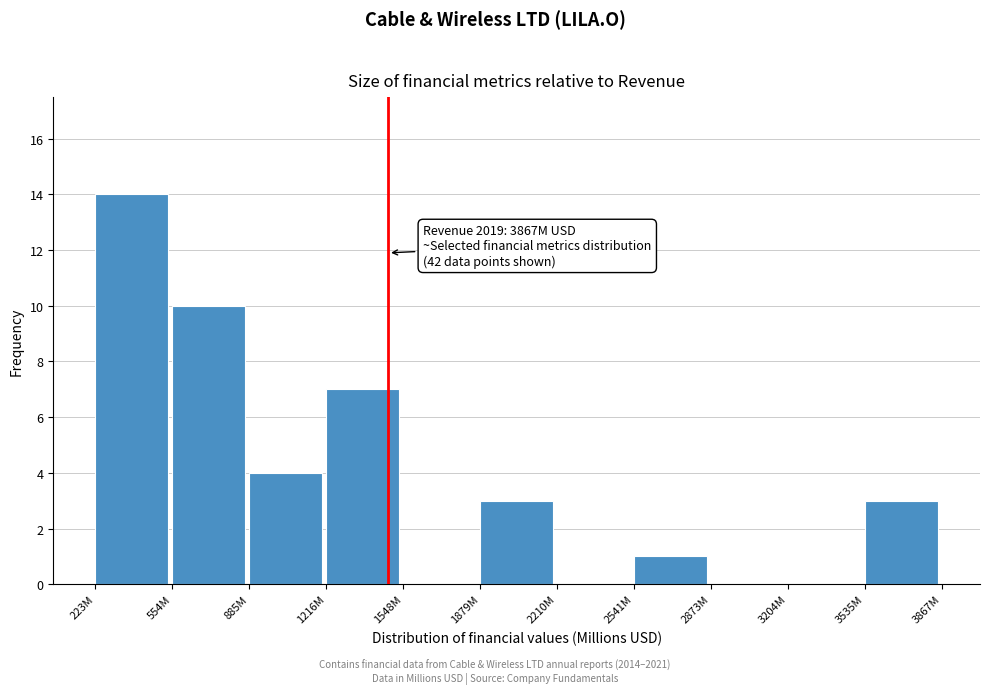

Reading left to right, transcribe all the data shown in this chart.

223M=14	554M=10	885M=4	1216M=7	1548M=0	1879M=3	2210M=0	2541M=1	2873M=0	3204M=0	3535M=3